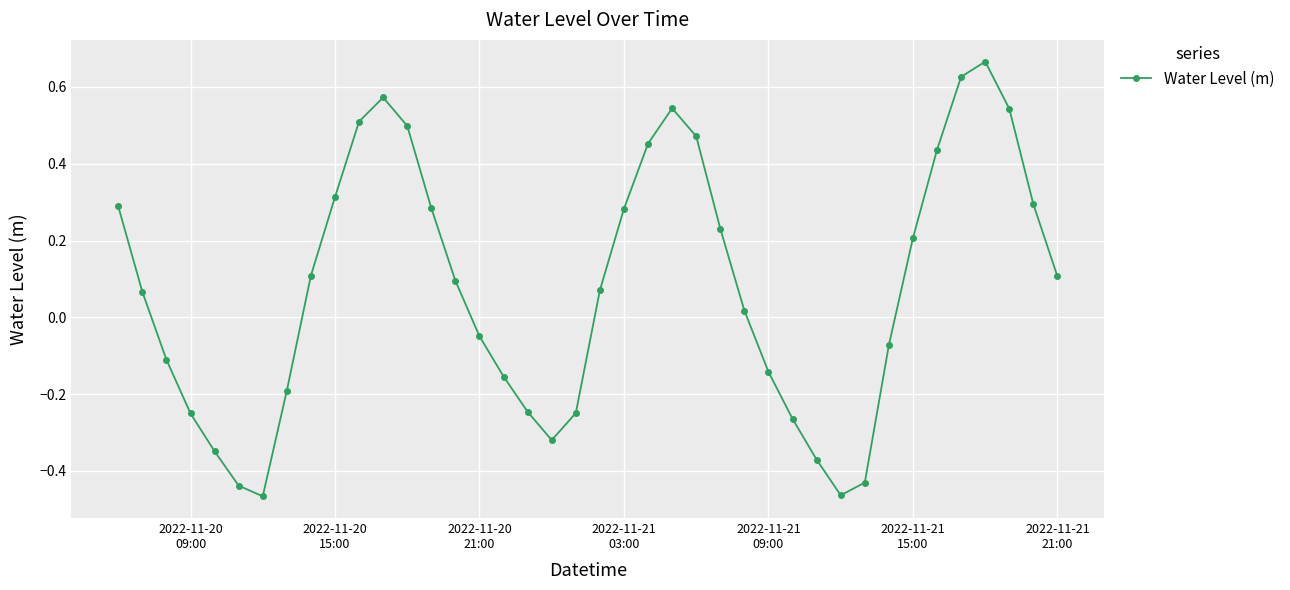

How many interior local valleys (lower than both neighbors) does the data have?

3